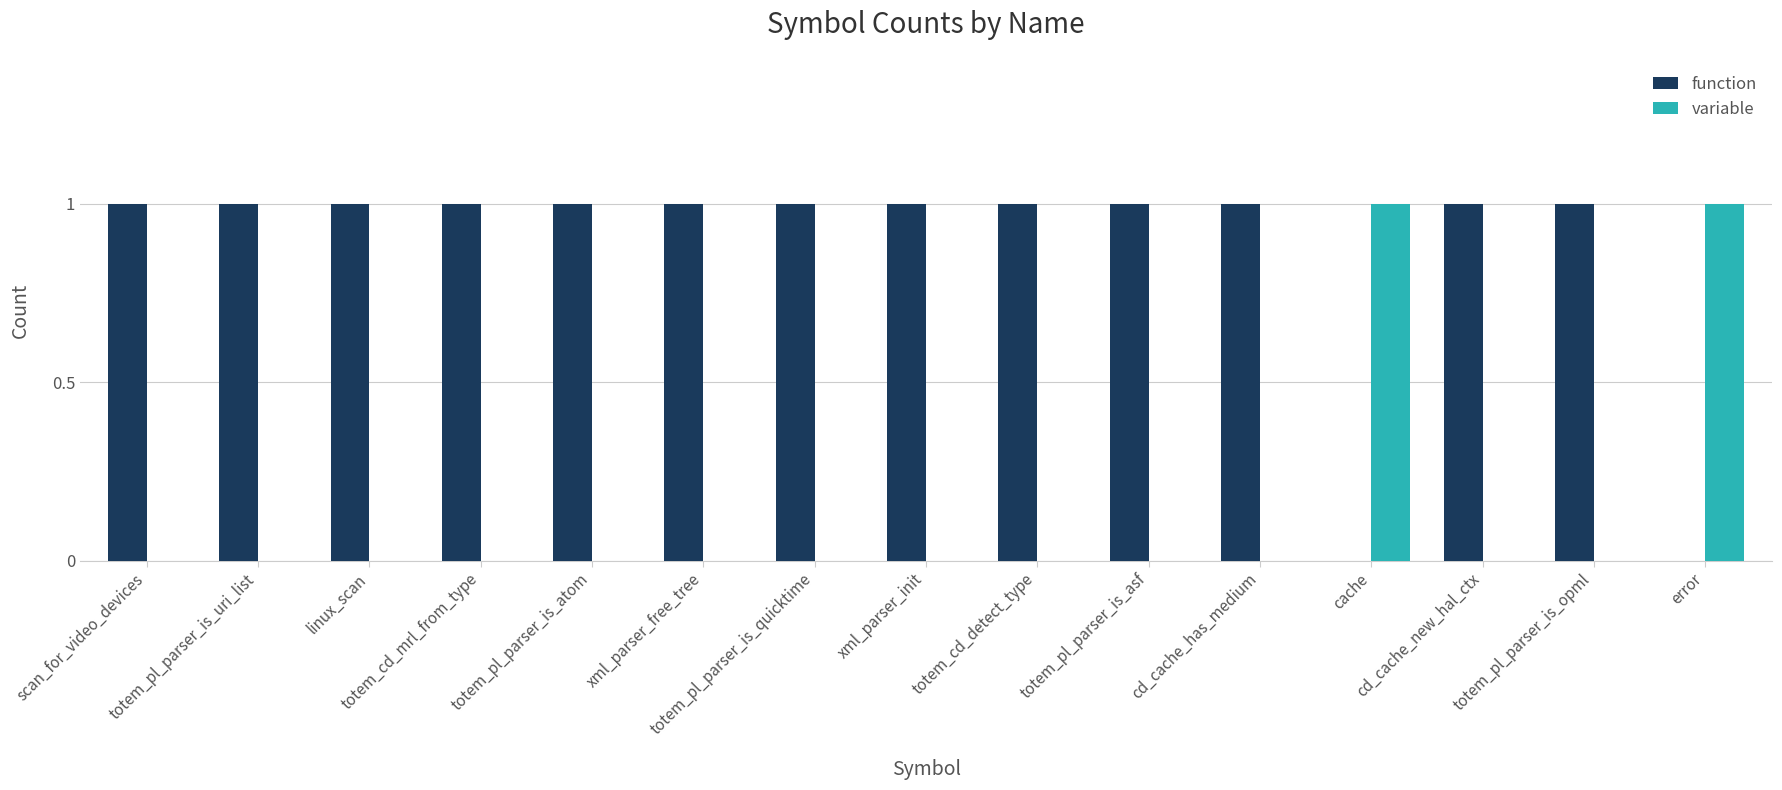

Reading left to right, what are all the values shown in this chart?

function: 1	1	1	1	1	1	1	1	1	1	1	0	1	1	0
variable: 0	0	0	0	0	0	0	0	0	0	0	1	0	0	1